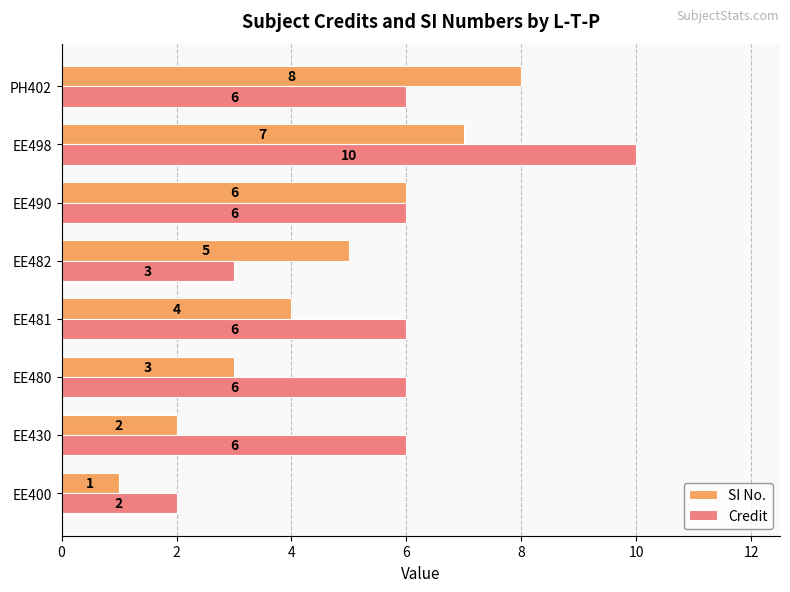

True or false: SI No. has a value of 1 at EE400.

True